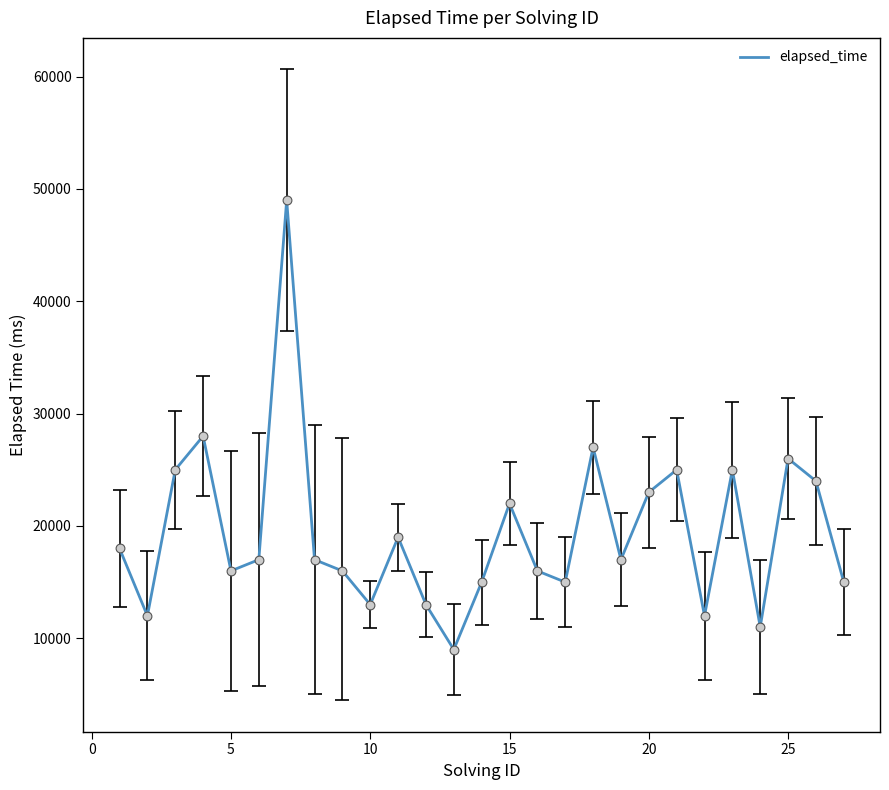

What is the minimum value shown in the chart?

9000